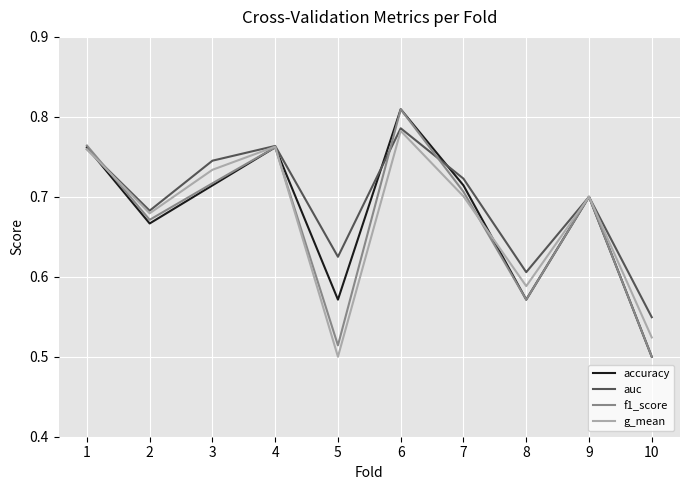

Is the value of accuracy at 2 greater than the value of g_mean at 7?

No